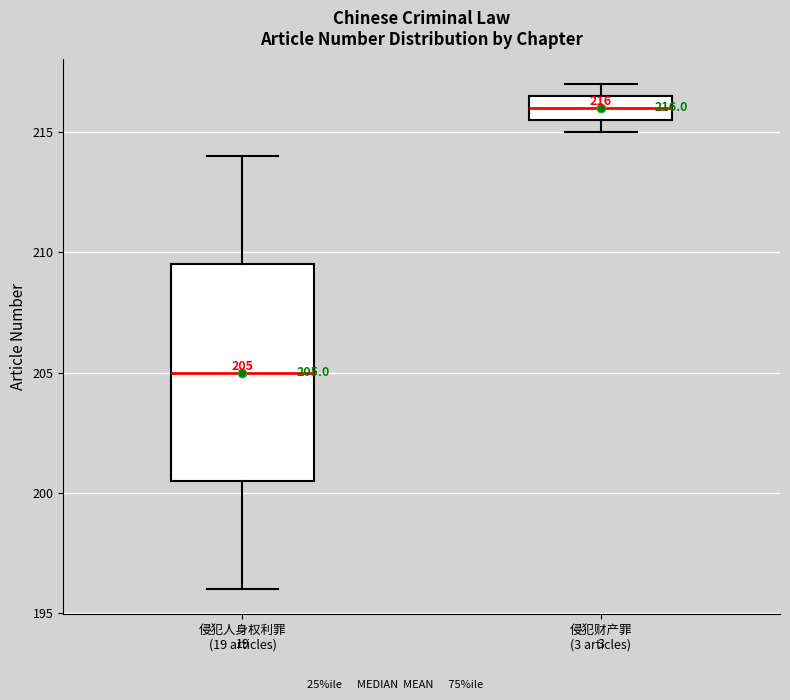

Comparing the boxes themselves (not the whiskers), which one is the tallest?

侵犯人身权利罪 (19 articles)